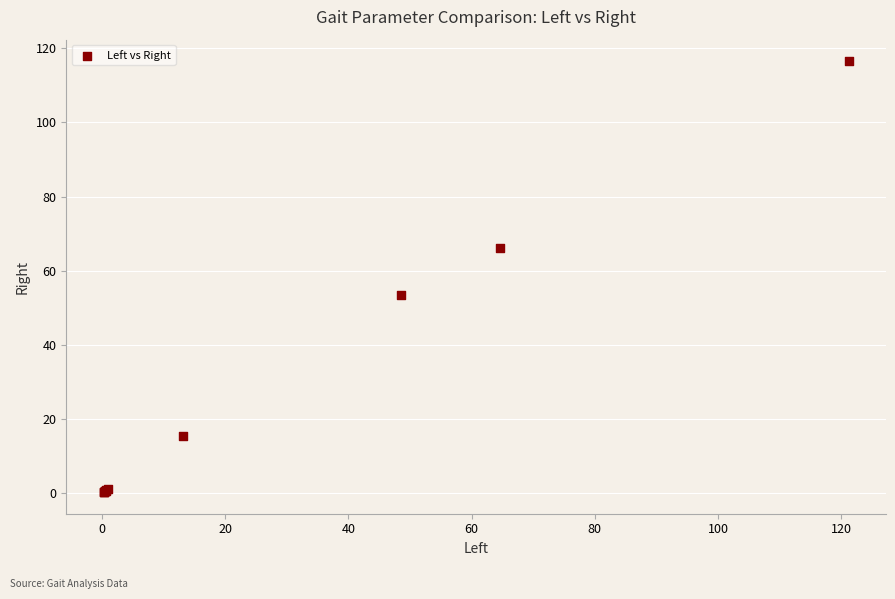

What Y value in the scatter plot is closest to 58?

53.4